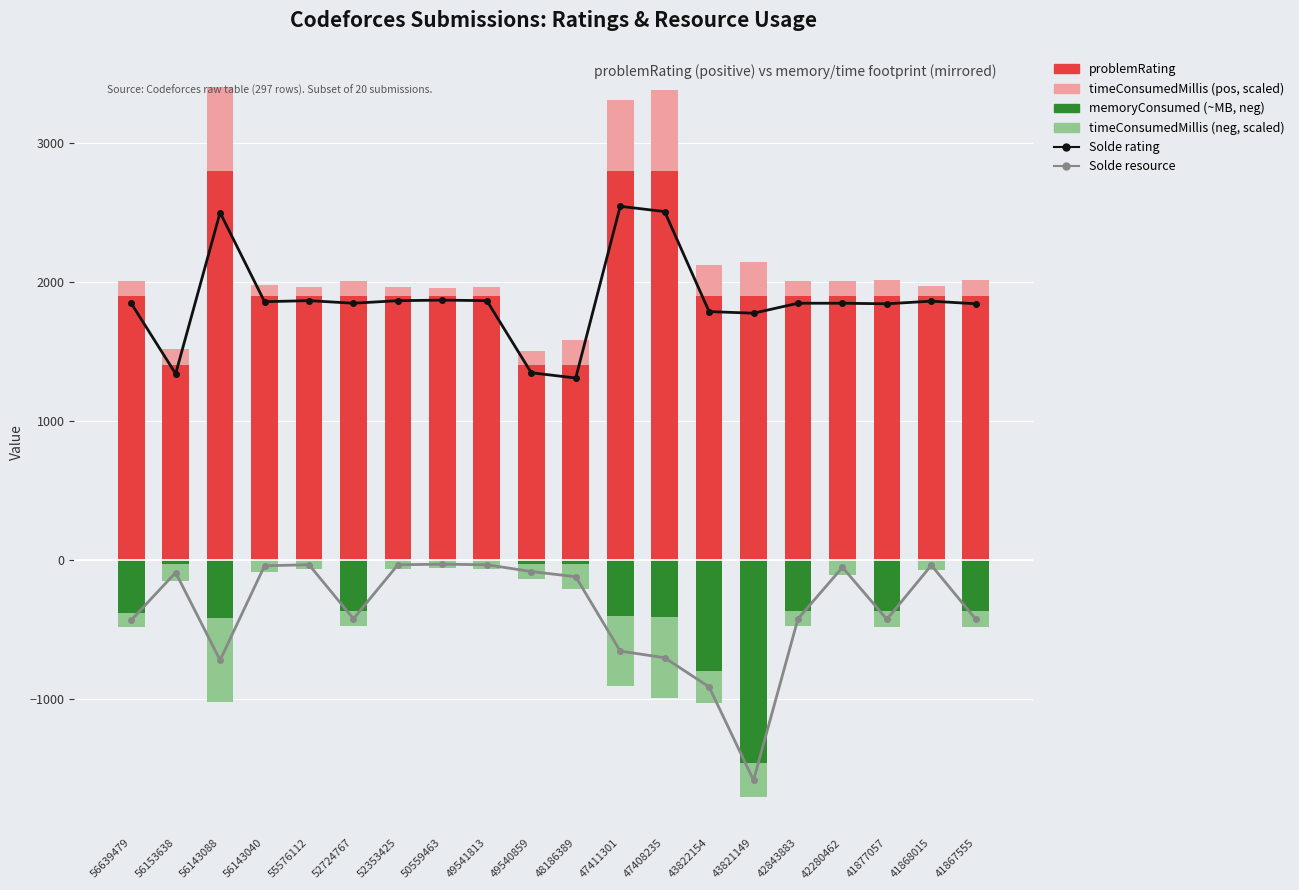

At how many categories does at least one series exceed 626?

20